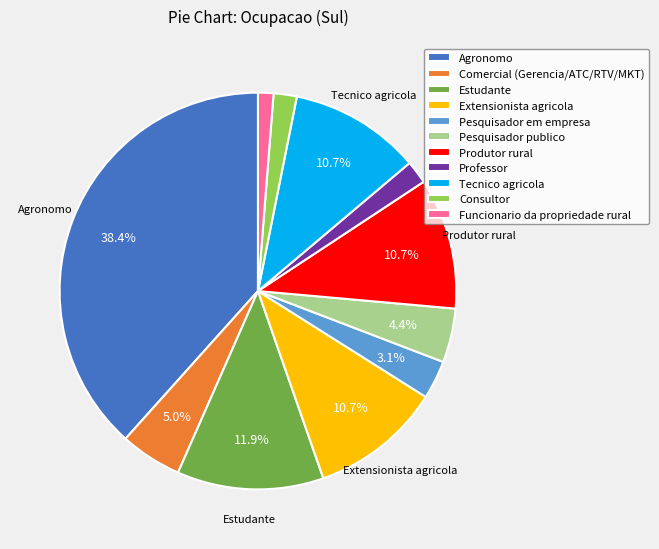

Does Tecnico agricola represent more than half of the total?

No